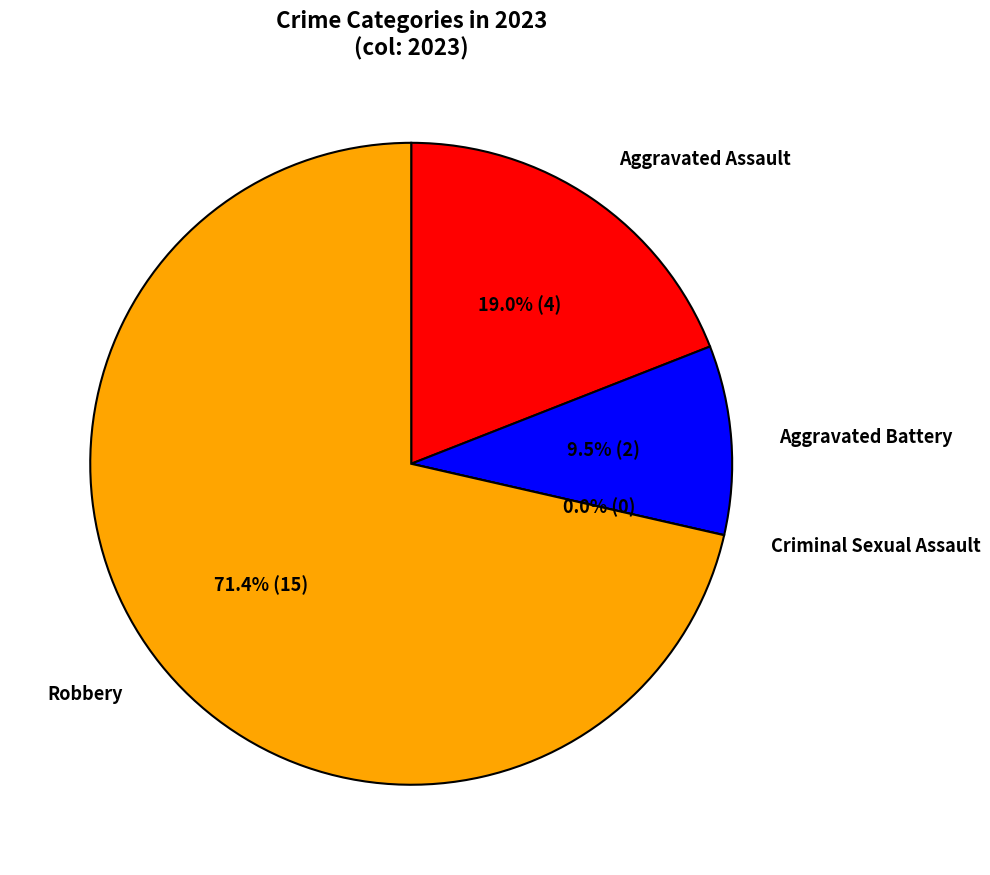

Which slice represents more than half of the pie?

Robbery